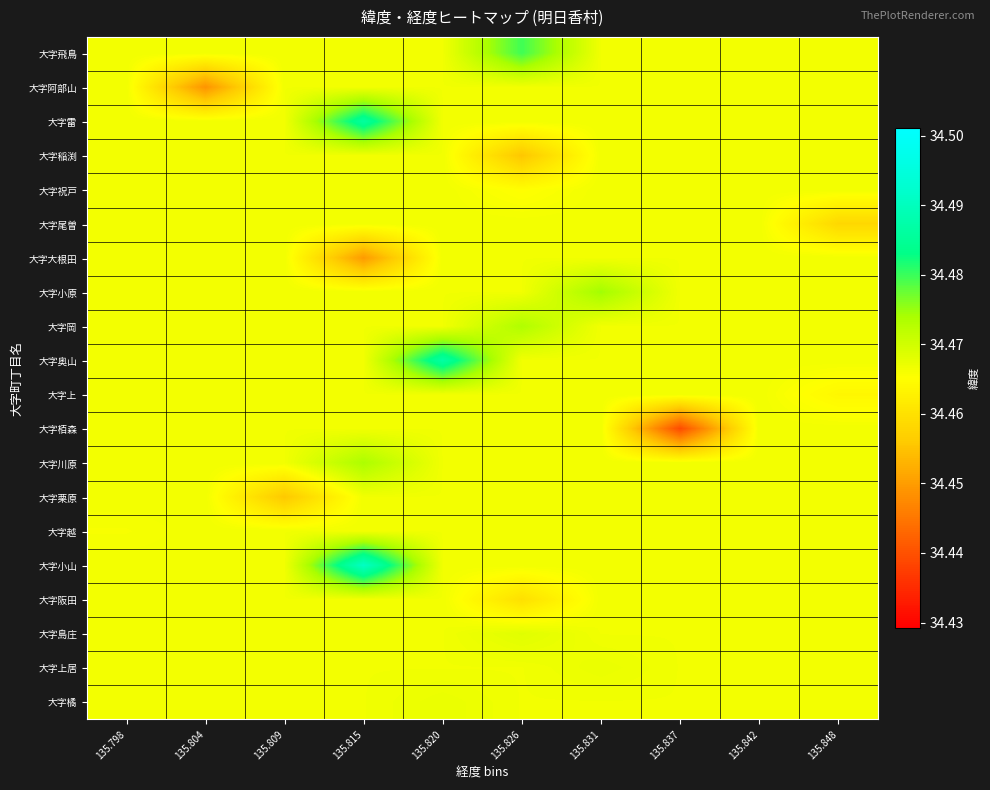

Which series has the widest spread of values?

大字栢森